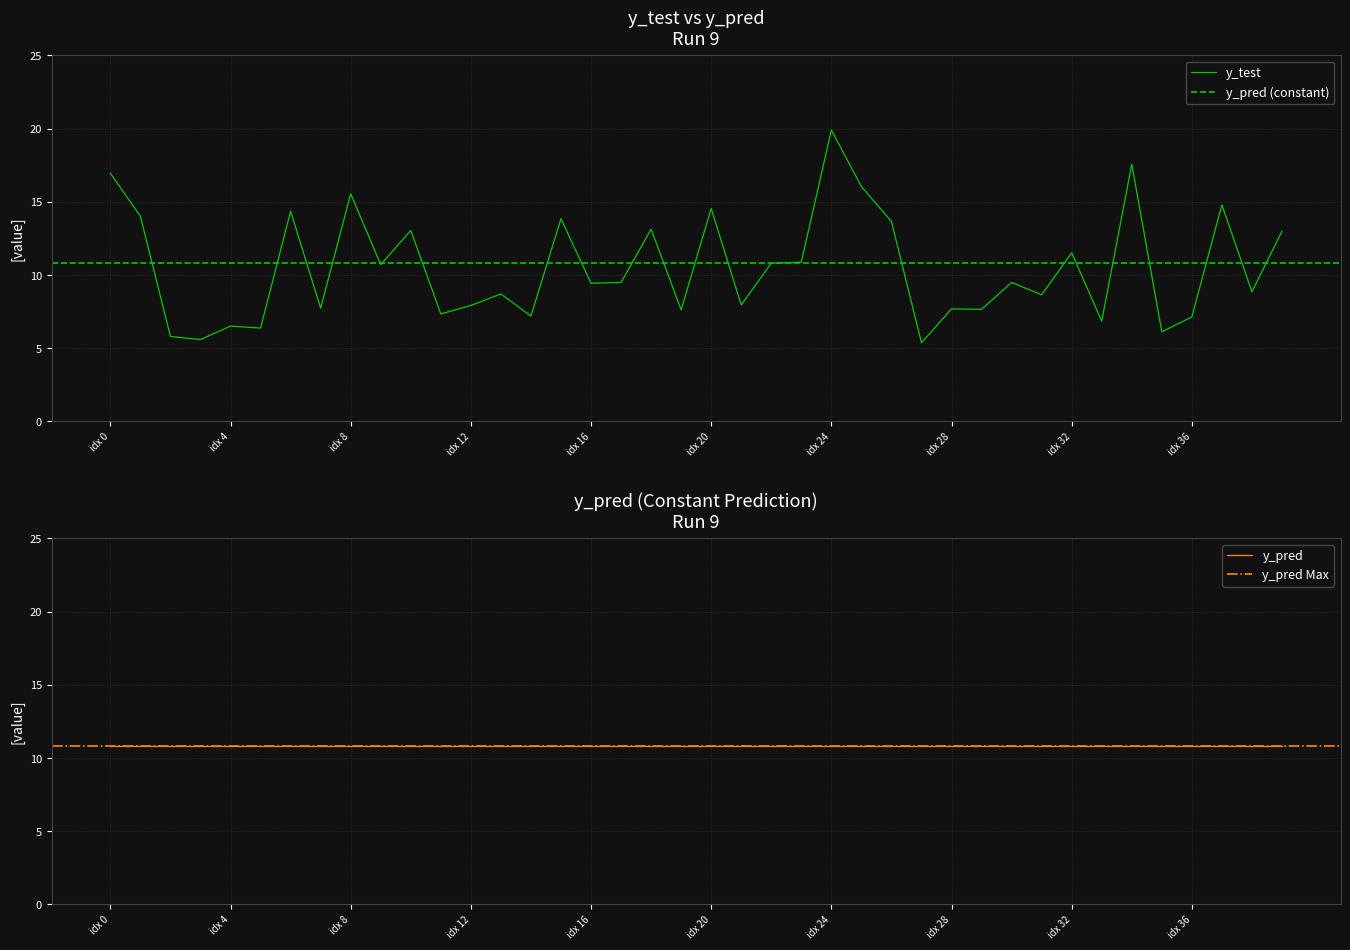

What is the lowest value of the y_test series?

5.4